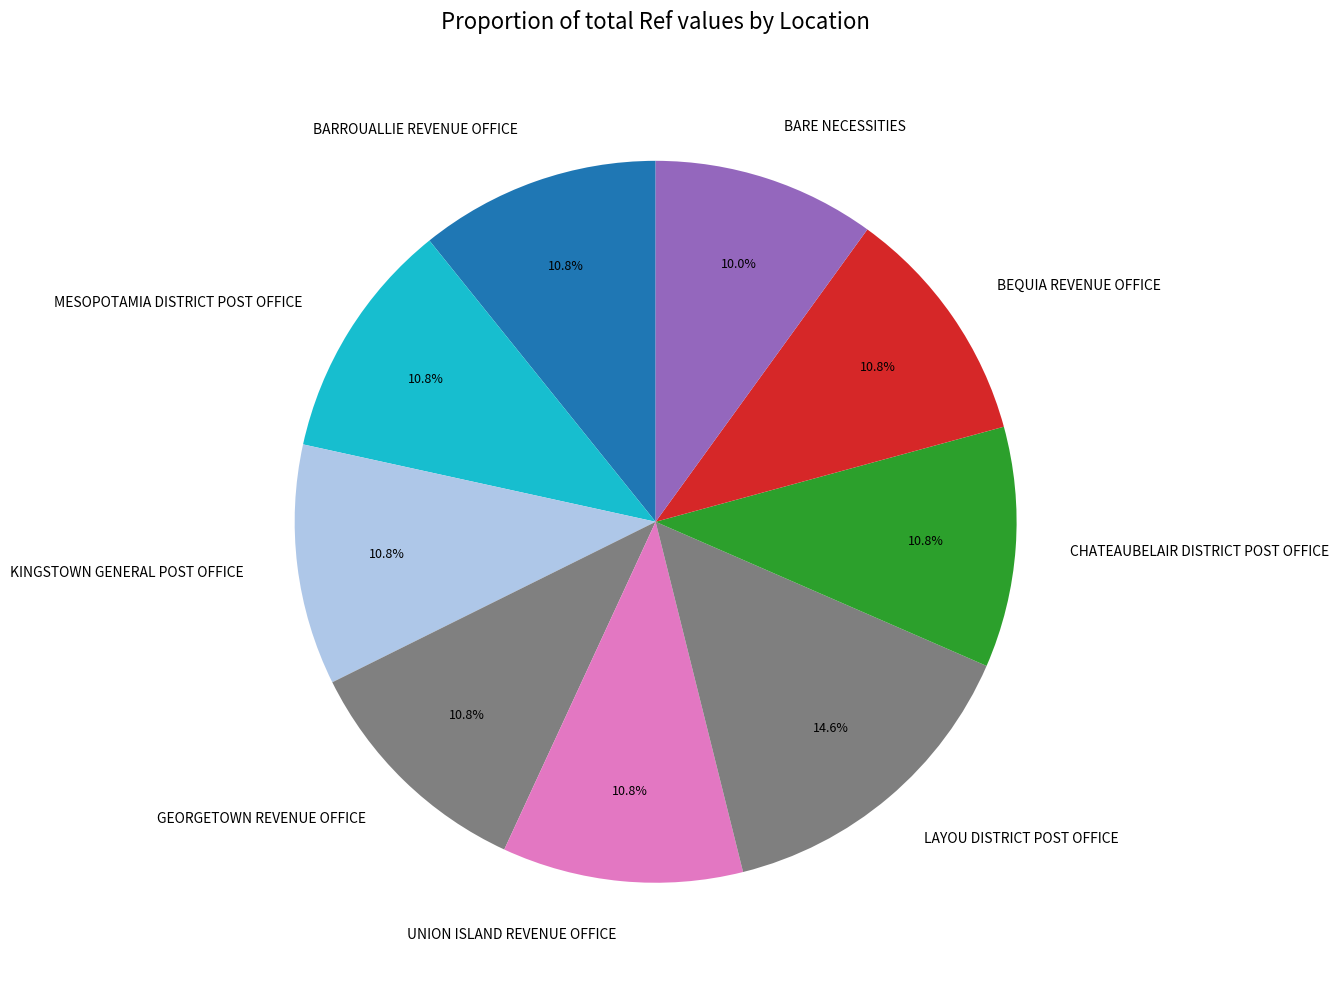

To the nearest percent, what percentage of the pie is KINGSTOWN GENERAL POST OFFICE?

11%